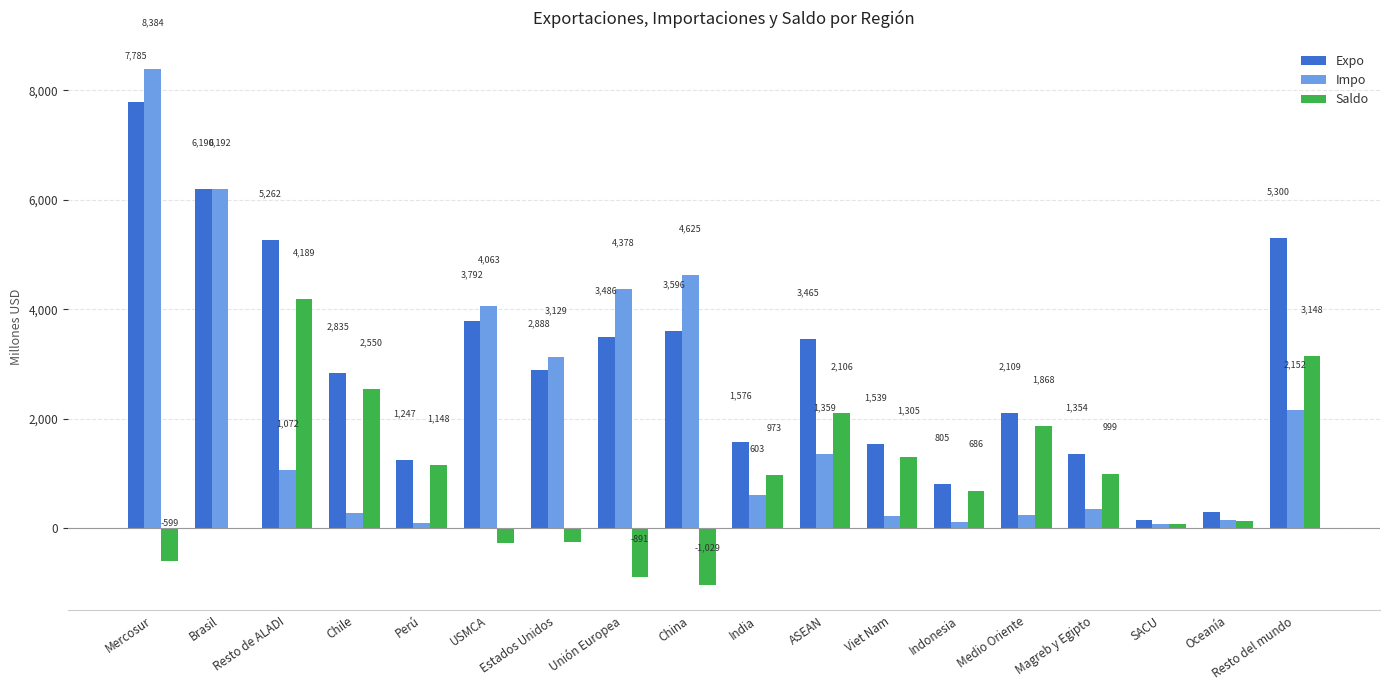

Where is Expo nearest to the value 3971?

USMCA